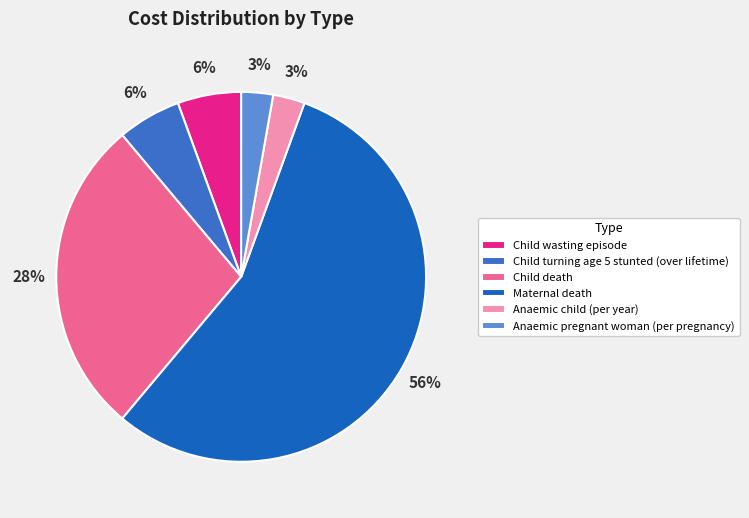

How many segments does this pie chart have?

6